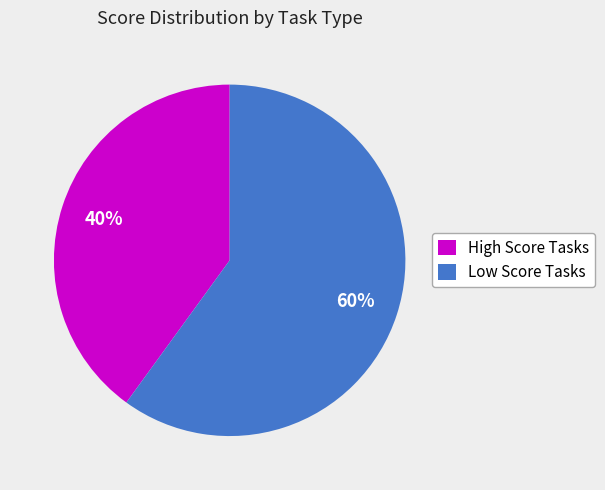

Between Low Score Tasks and High Score Tasks, which is larger?

Low Score Tasks